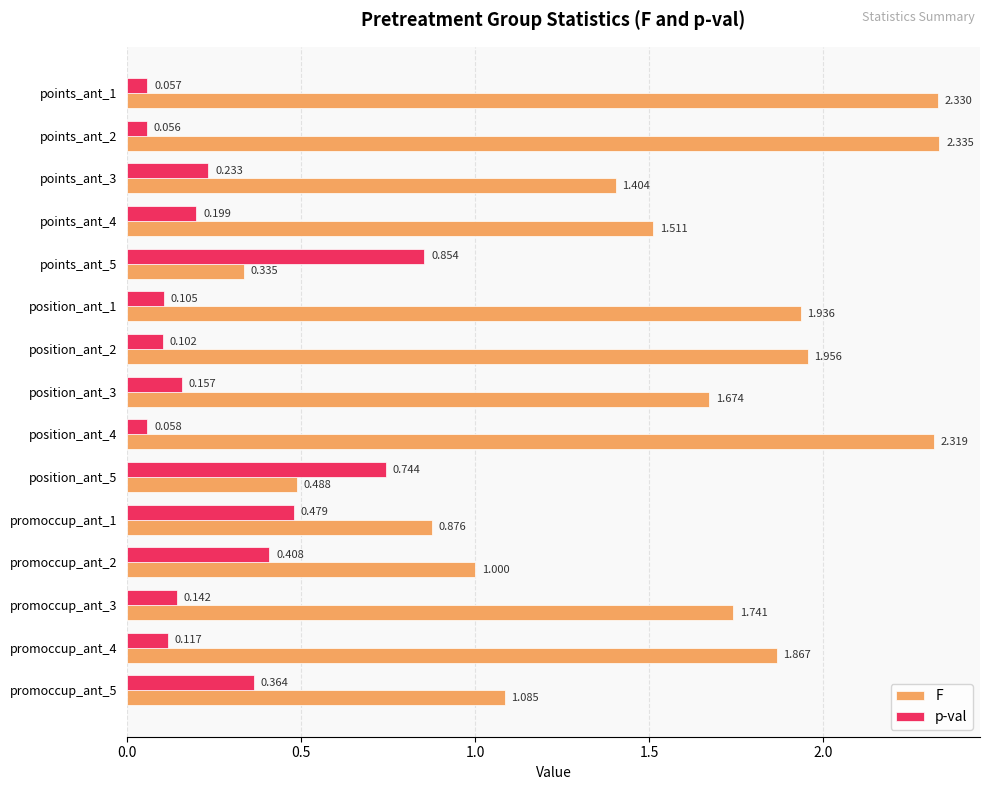

At which category does the chart reach its minimum across all series?

points_ant_2